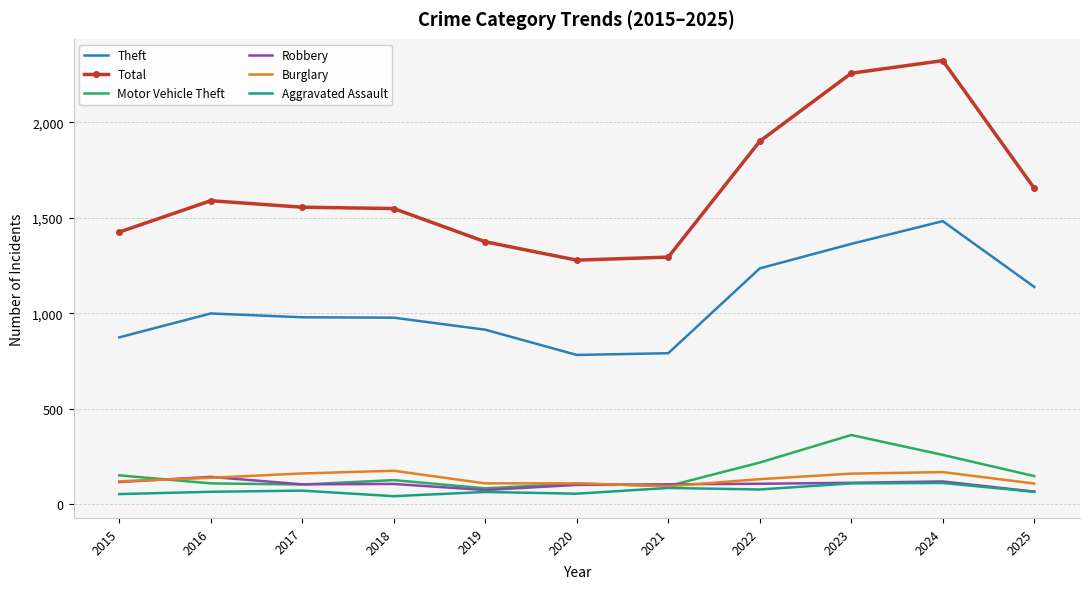

Where does the Total series first go above 1555?

2016